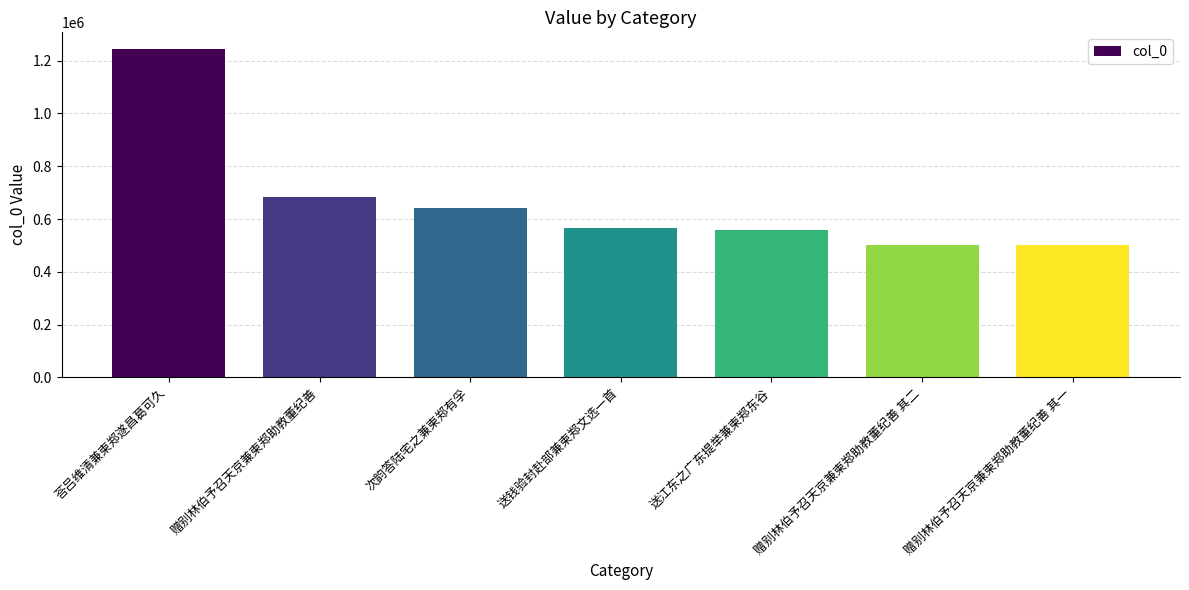

True or false: the data shows 558244 at 送江东之广东提举兼柬郑东谷.

True